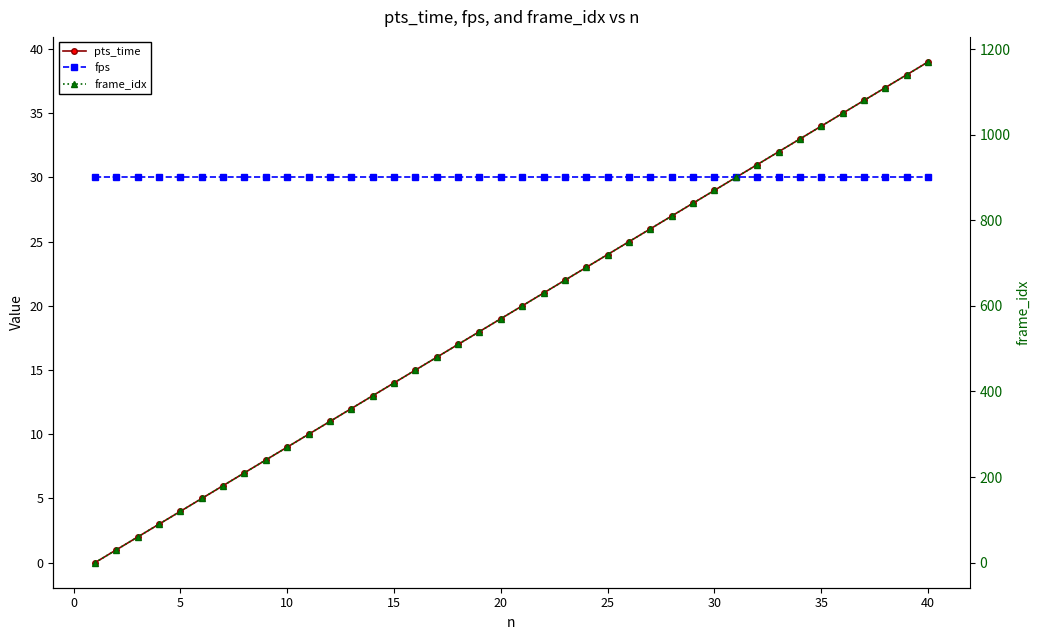

How many lines are shown in the chart?

3